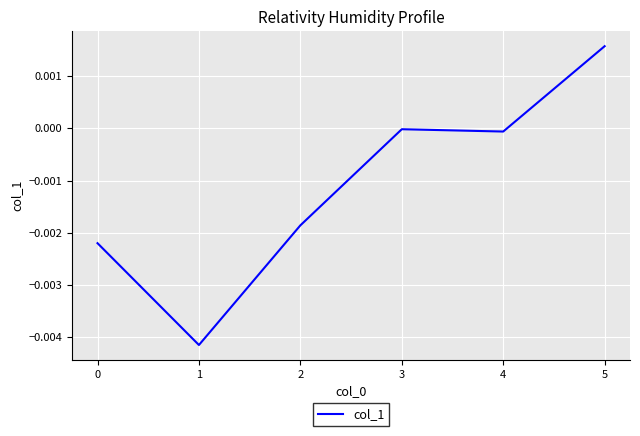

At which category does the chart reach its peak across all series?

5